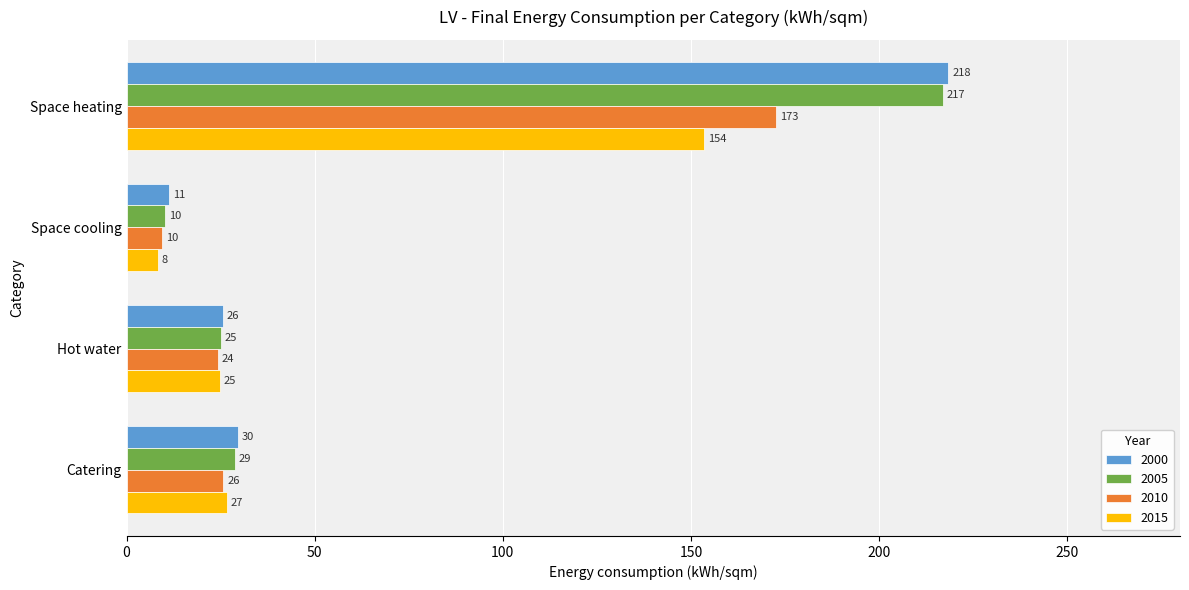

Is the value of 2015 at Space heating greater than the value of 2000 at Hot water?

Yes